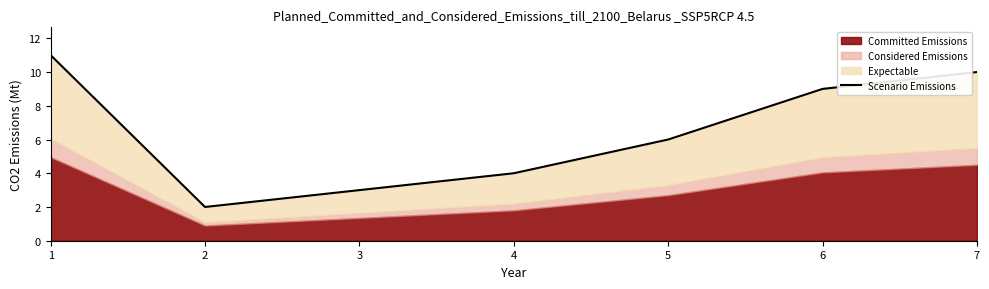

Reading left to right, list all the values displayed in this chart.

1=11	2=2	3=3	4=4	5=6	6=9	7=10